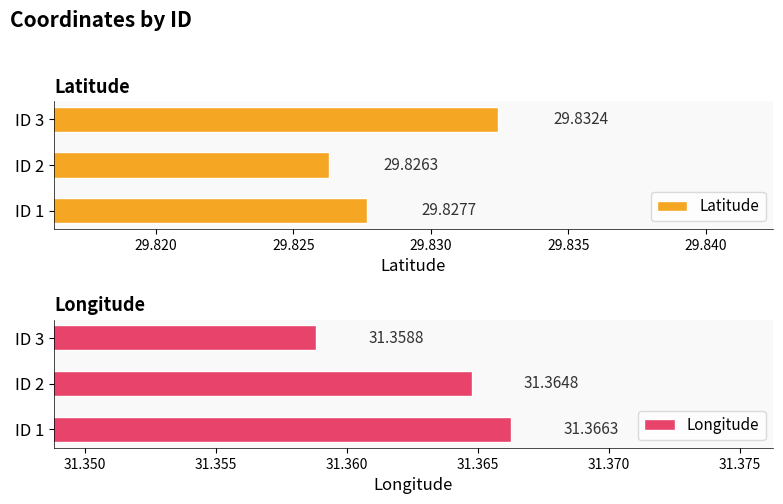

How many categories are shown in the chart?

3